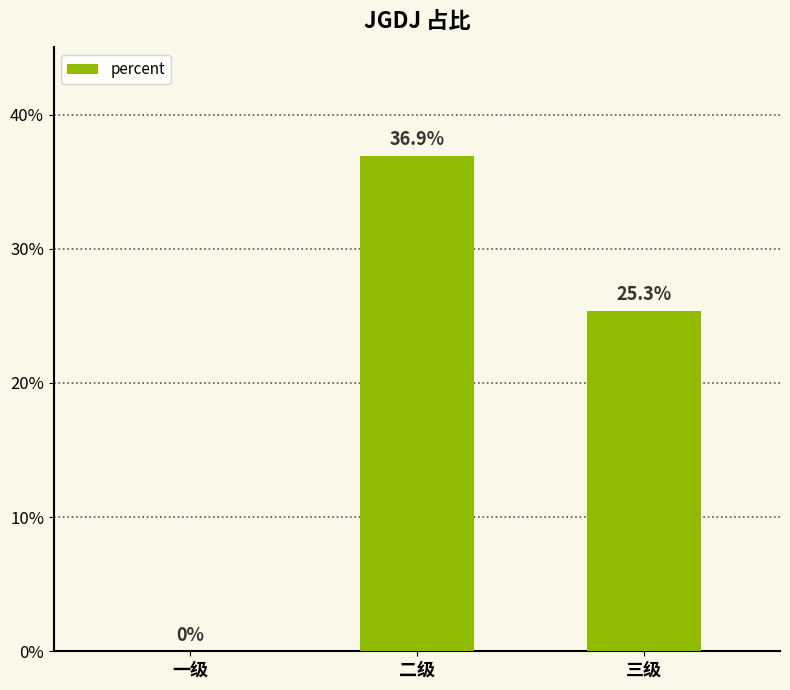

Reading right to left, extract all data points from this chart.

三级=0.3	二级=0.4	一级=0.0